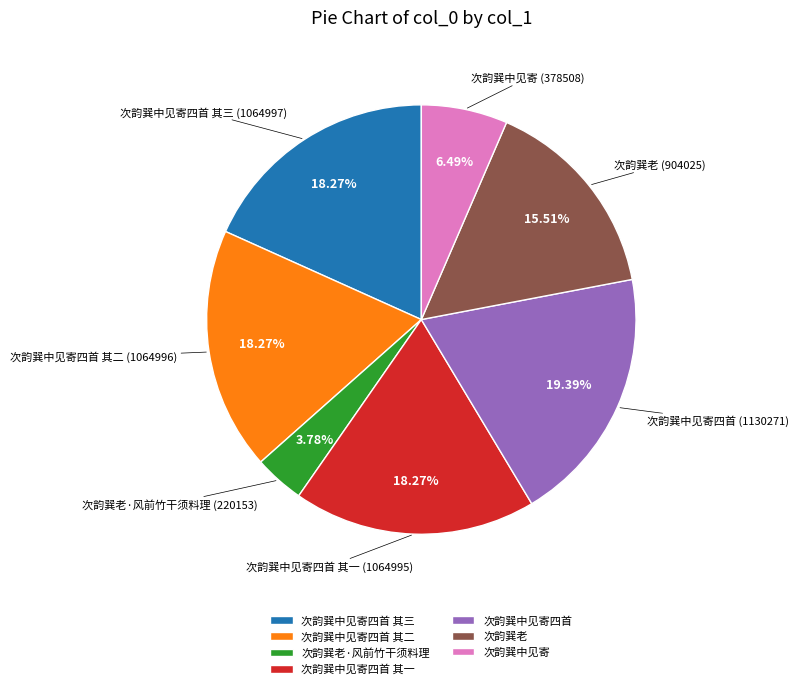

To the nearest percent, what portion does 次韵巽中见寄四首 其三 represent?

18%